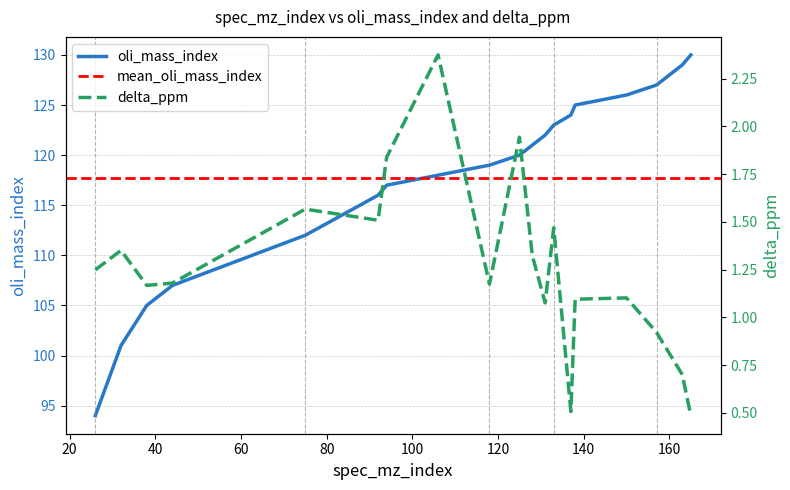

Which series has the widest spread of values?

oli_mass_index